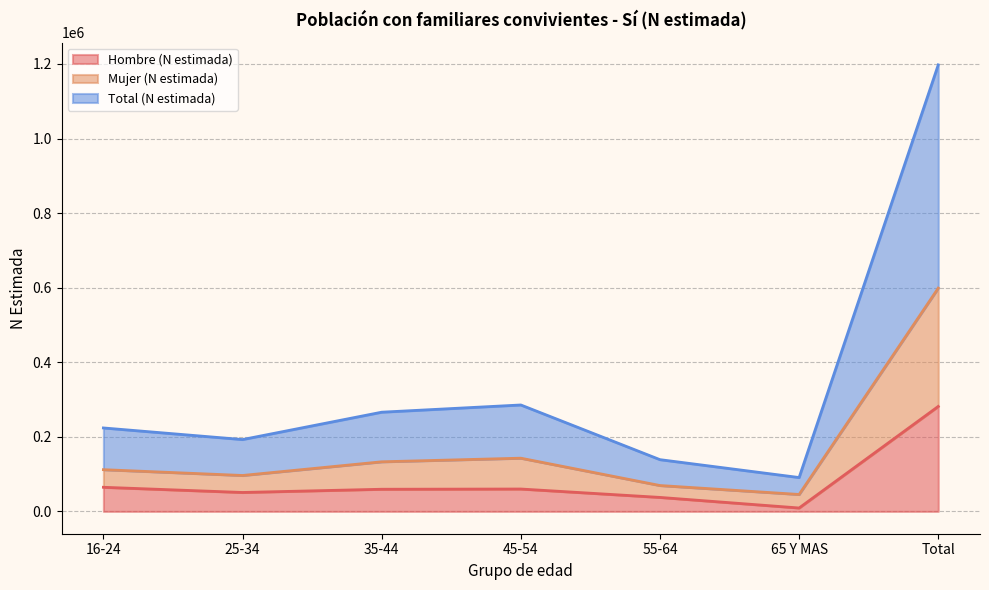

What is the maximum value for Hombre (N estimada)?

281531